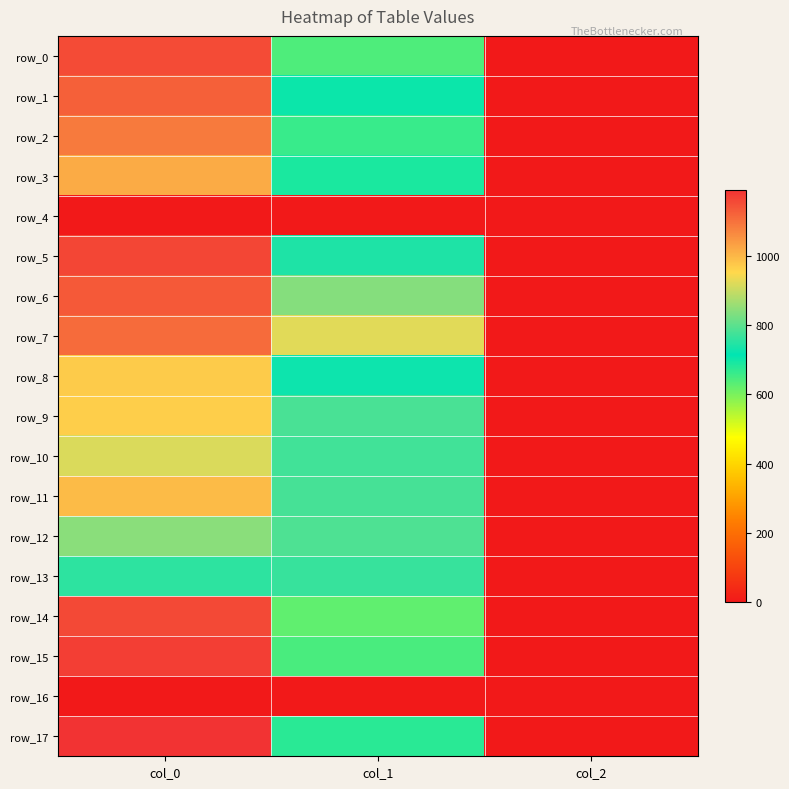

List the labels in order of row_6 value, largest first.

col_0, col_1, col_2